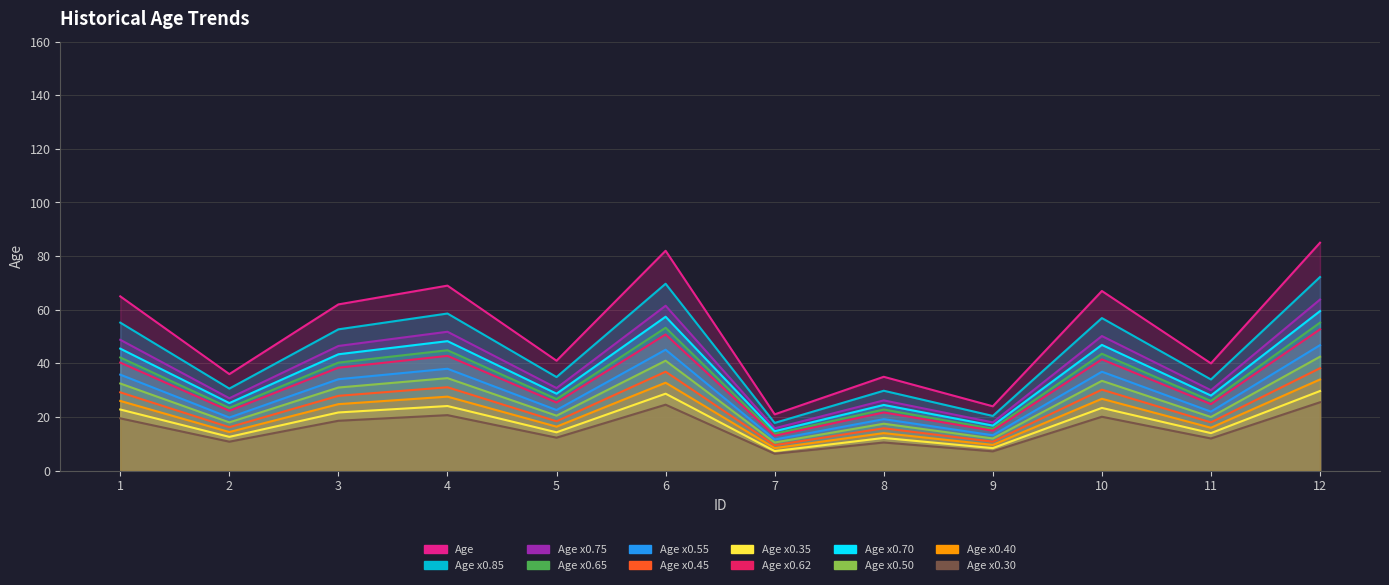

True or false: the data shows 48.3 at 4.

True